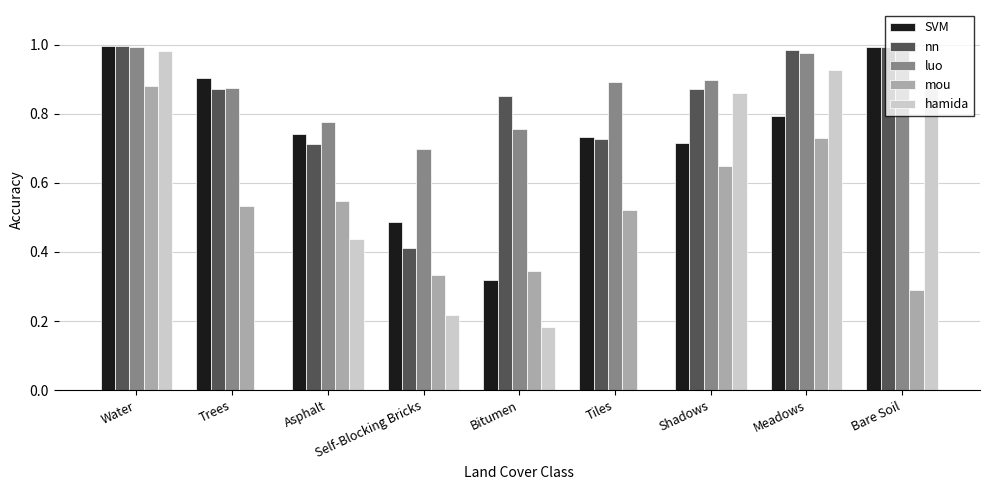

Is the value of hamida at Water greater than the value of nn at Tiles?

Yes